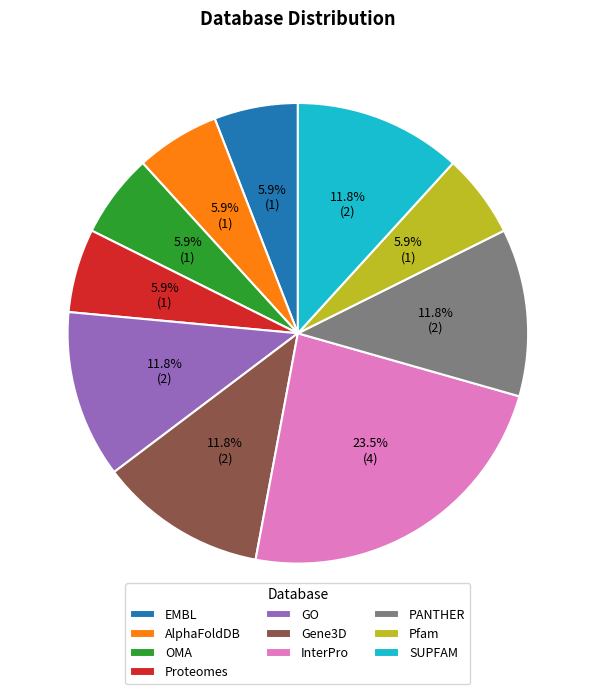

How many segments does this pie chart have?

10